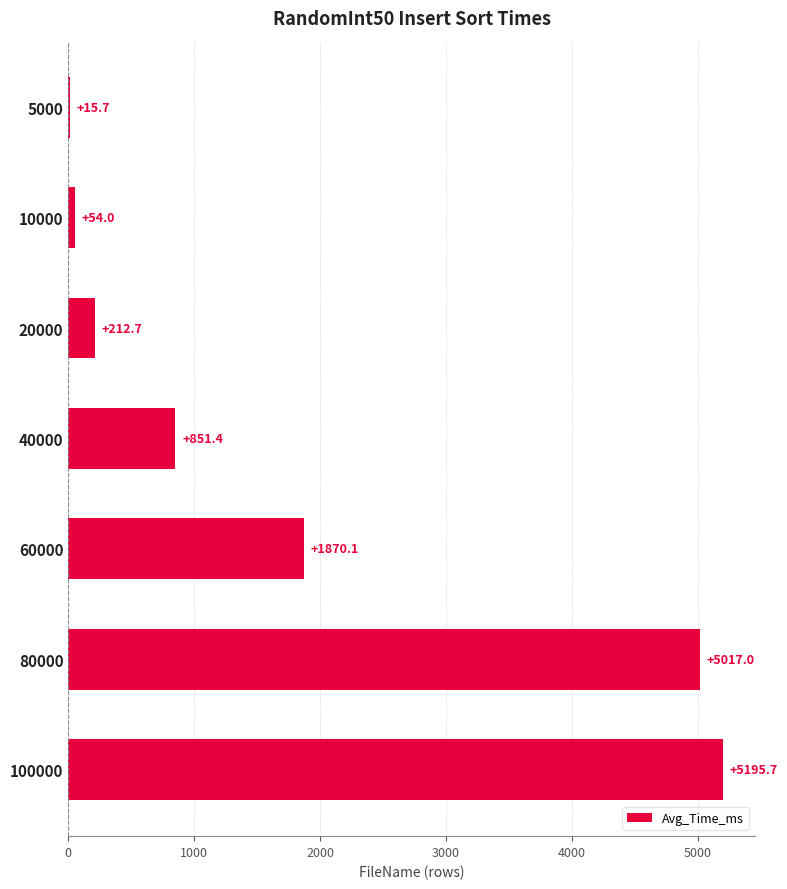

The value at 80000 is 5017.0. True or false?

True